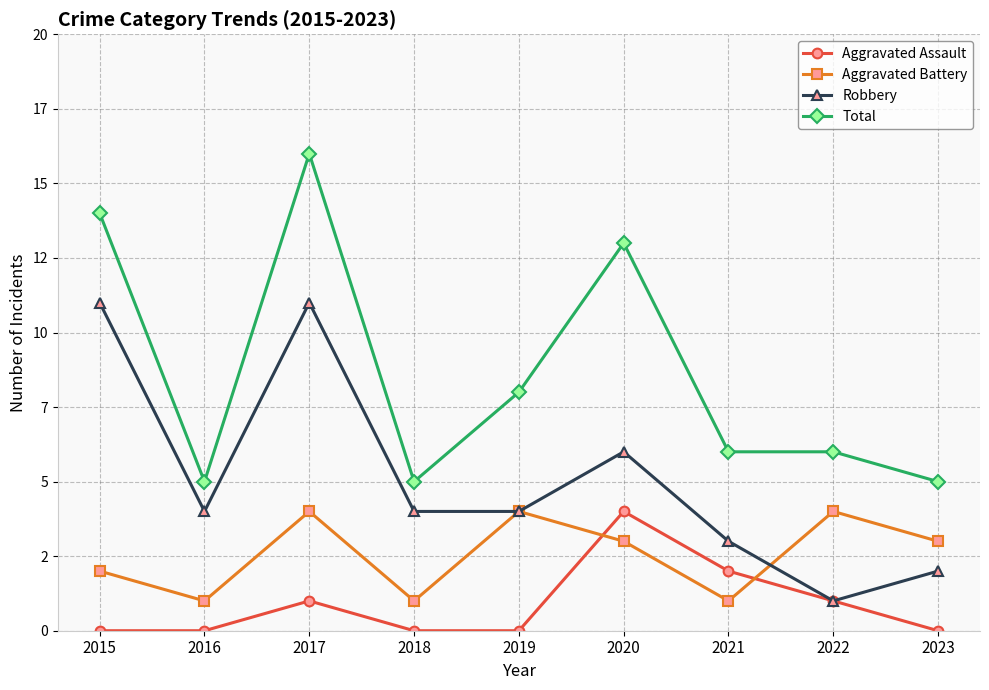

Is this an area chart (filled region under the line)?

No